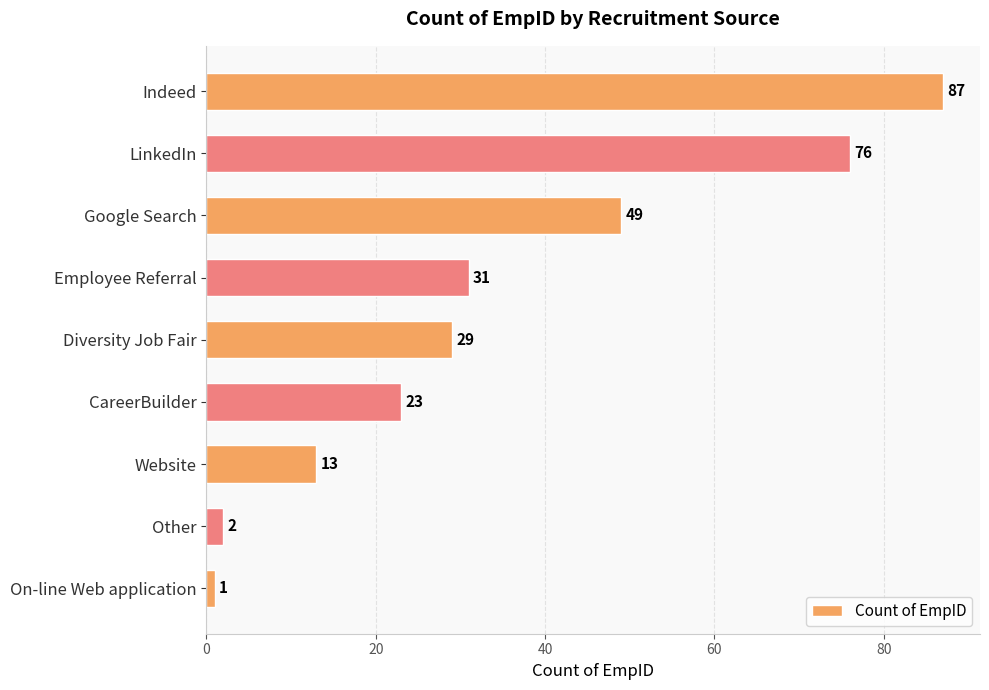

Count the values in the range 13 to 49.

5